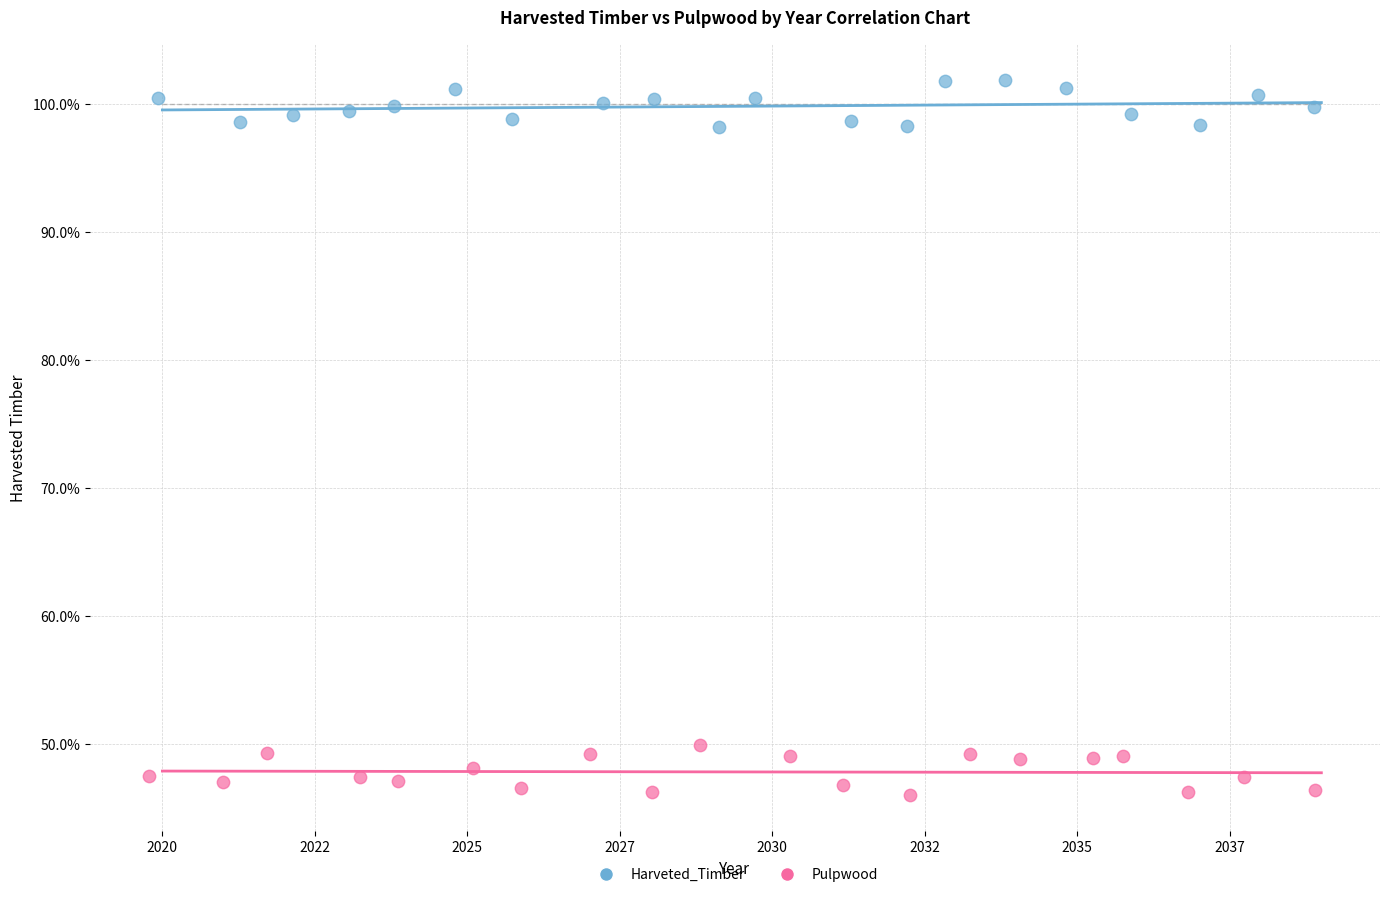

Which series contains the highest Y value?

Harveted_Timber